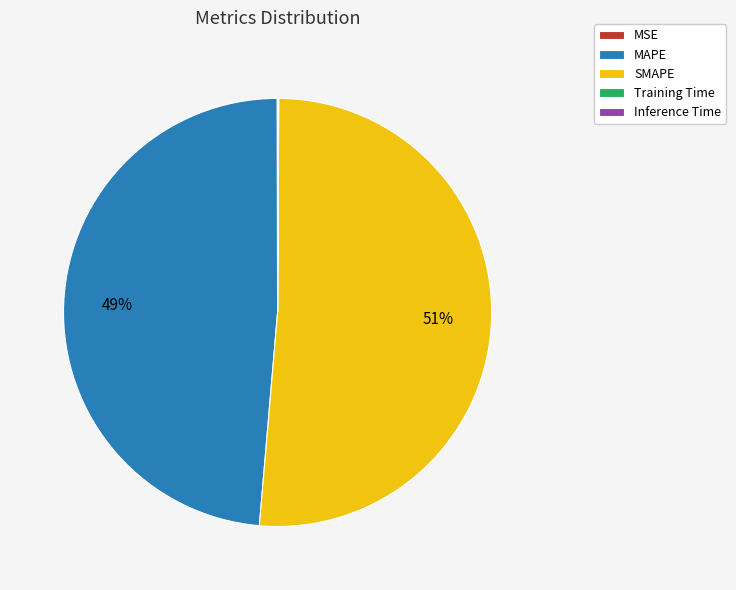

Which category has the biggest portion of the pie?

SMAPE